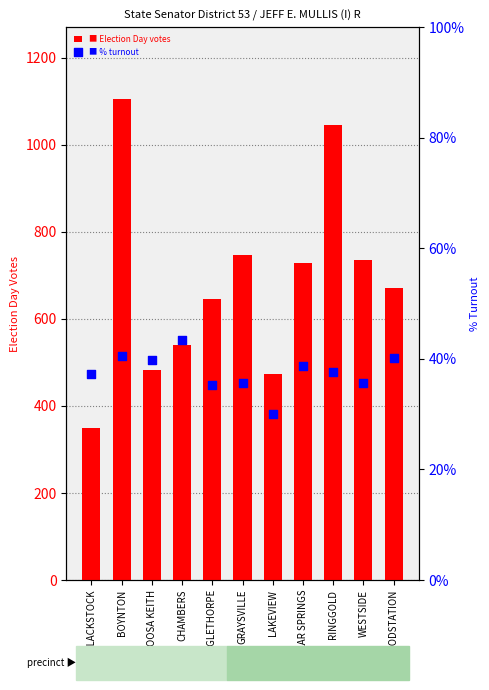

At which category is the sum across all series the highest?

BOYNTON